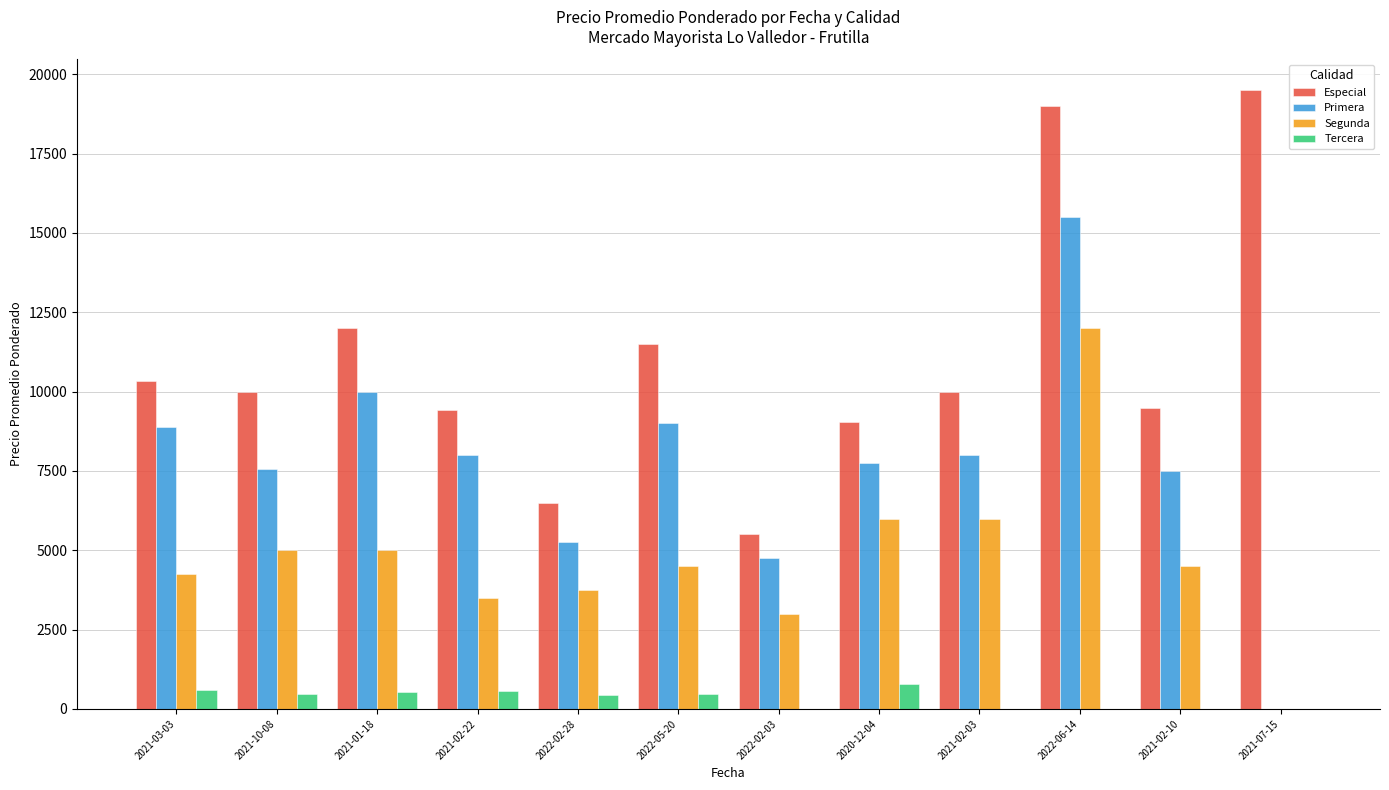

Which category has the highest value in the Primera series?

2022-06-14